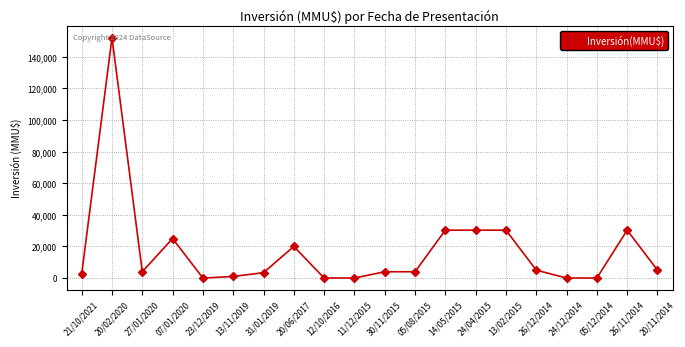

What is the change in value from 07/01/2020 to 30/11/2015?

-21000